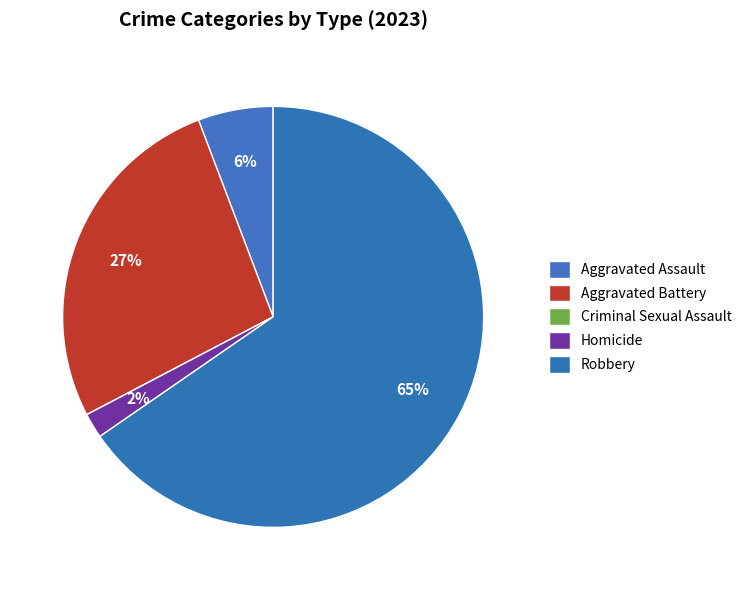

How many slices are in this pie chart?

5